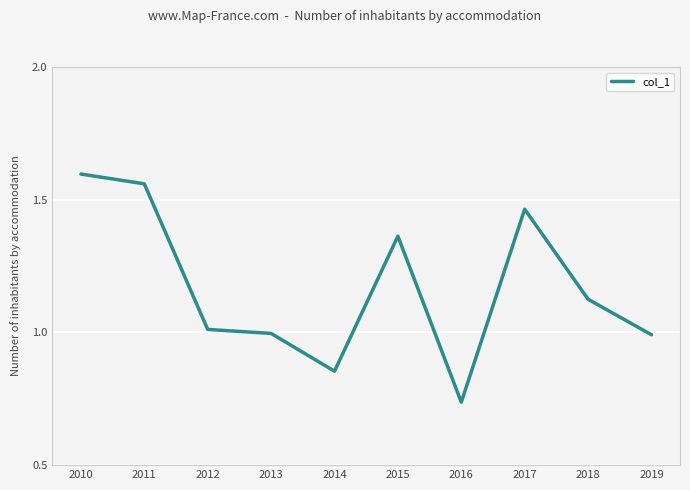

Which category has the highest value across all series?

2010